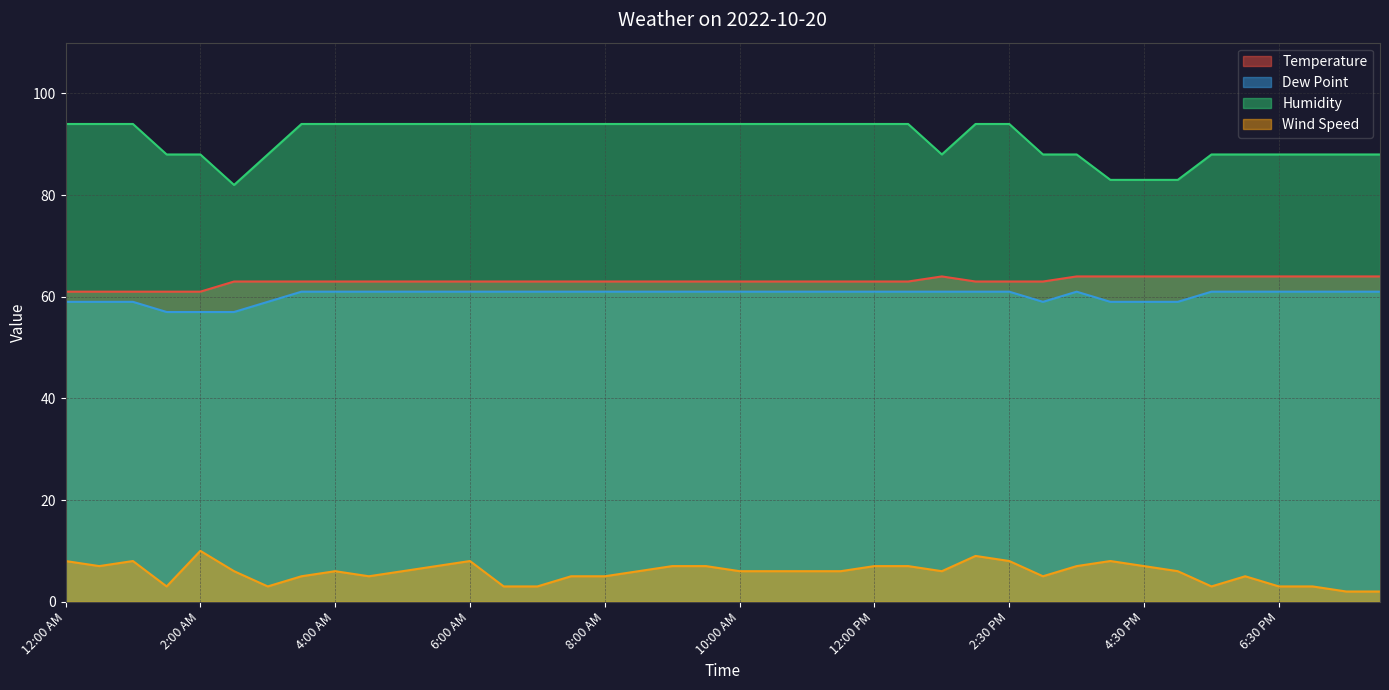

At how many categories does at least one series exceed 69?

40